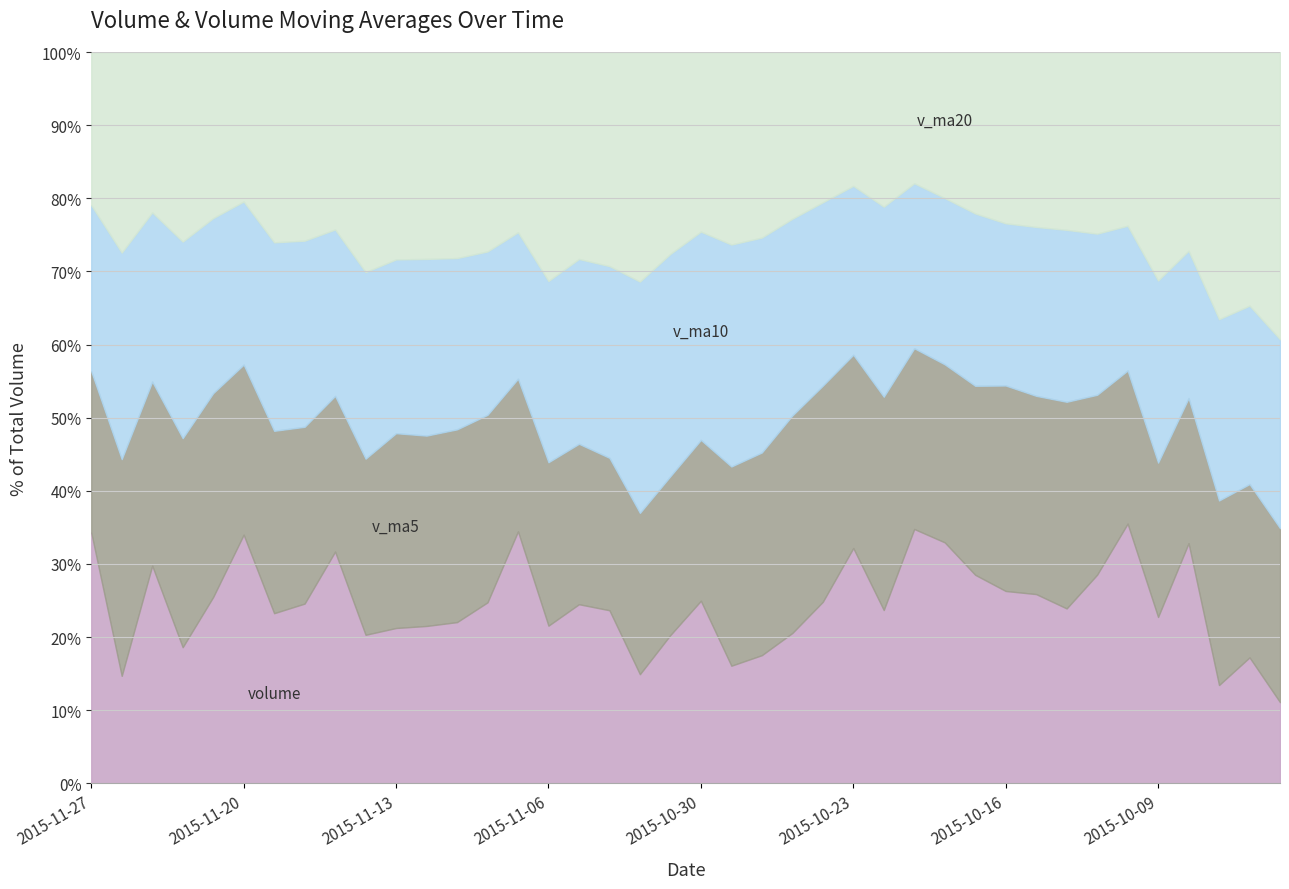

How many interior local valleys does the v_ma10 series have?

9